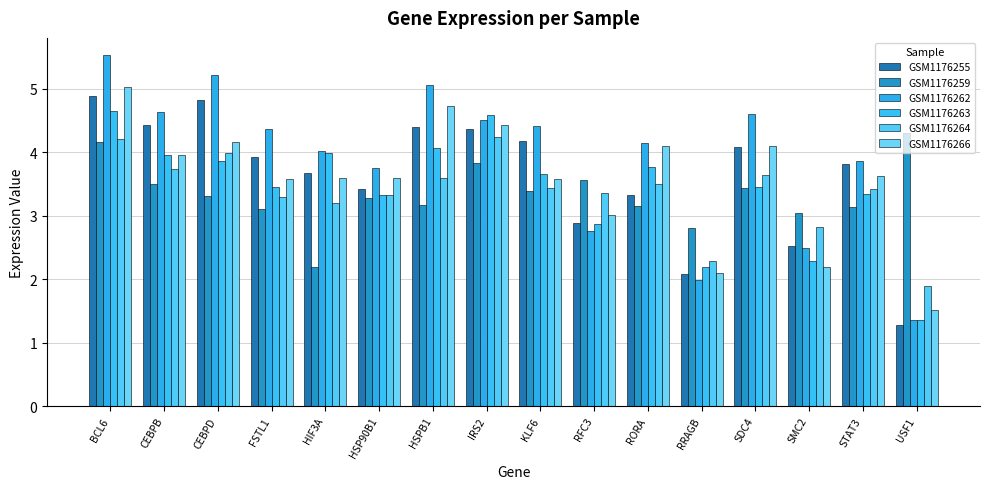

Reading right to left, what are all the values shown in this chart?

GSM1176255: 1.3	3.8	2.5	4.1	2.1	3.3	2.9	4.2	4.4	4.4	3.4	3.7	3.9	4.8	4.4	4.9
GSM1176259: 4.3	3.1	3.1	3.4	2.8	3.2	3.6	3.4	3.8	3.2	3.3	2.2	3.1	3.3	3.5	4.2
GSM1176262: 1.4	3.9	2.5	4.6	2.0	4.1	2.8	4.4	4.5	5.1	3.8	4.0	4.4	5.2	4.6	5.5
GSM1176263: 1.3	3.3	2.3	3.5	2.2	3.8	2.9	3.7	4.6	4.1	3.3	4.0	3.5	3.9	4.0	4.7
GSM1176264: 1.9	3.4	2.8	3.6	2.3	3.5	3.4	3.4	4.2	3.6	3.3	3.2	3.3	4.0	3.7	4.2
GSM1176266: 1.5	3.6	2.2	4.1	2.1	4.1	3.0	3.6	4.4	4.7	3.6	3.6	3.6	4.2	4.0	5.0